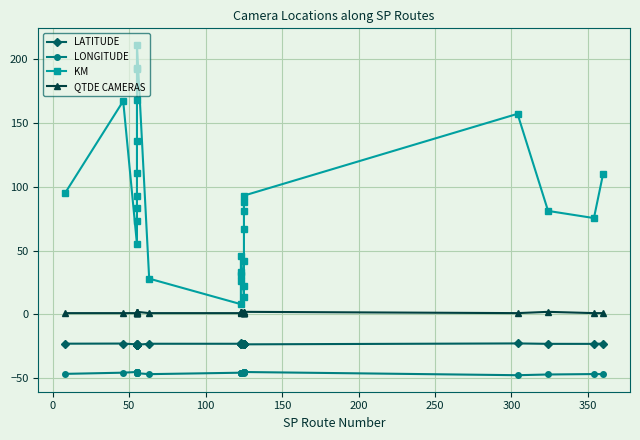

Rank the series by their average value, from highest to lowest.

KM, QTDE CAMERAS, LATITUDE, LONGITUDE